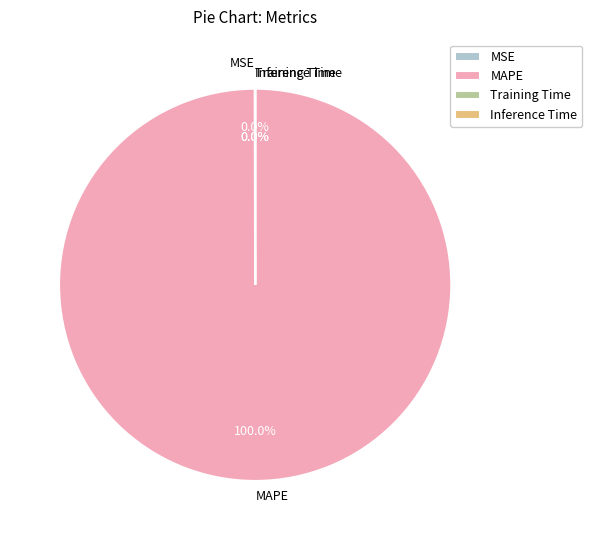

What is the majority slice?

MAPE